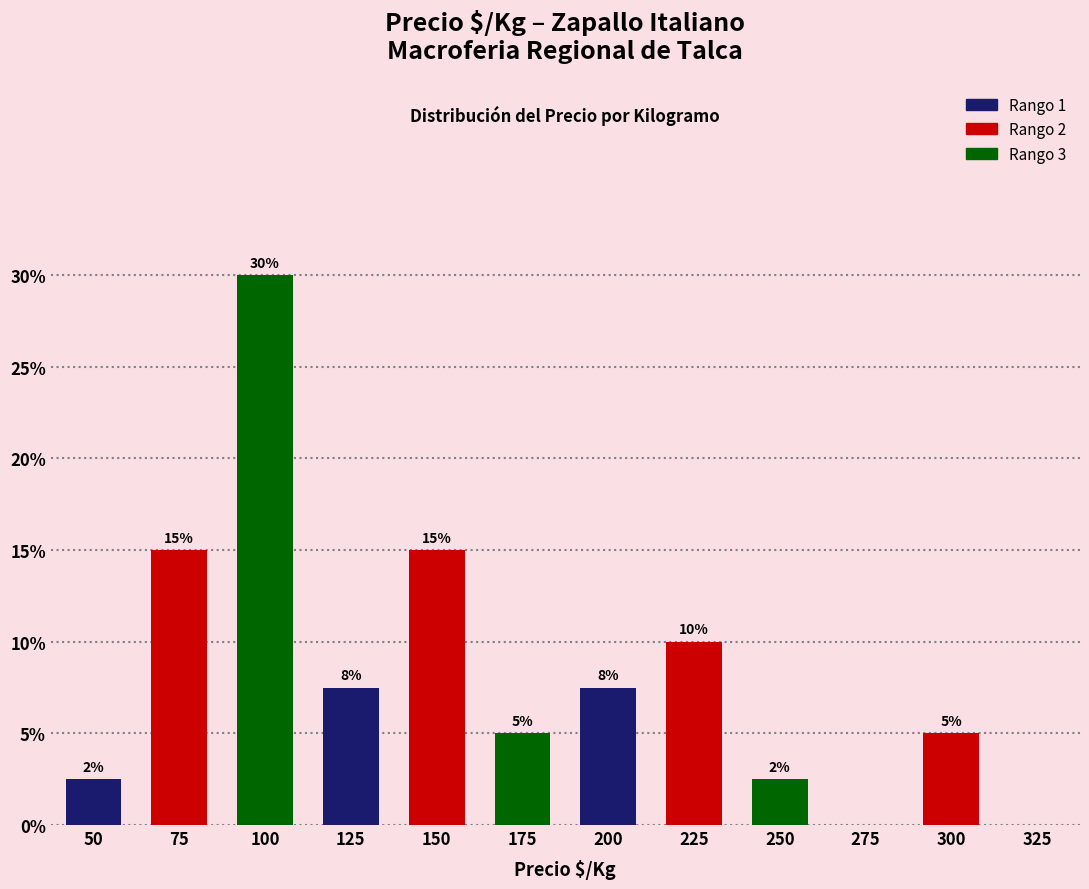

Which label corresponds to the largest value in the chart?

100